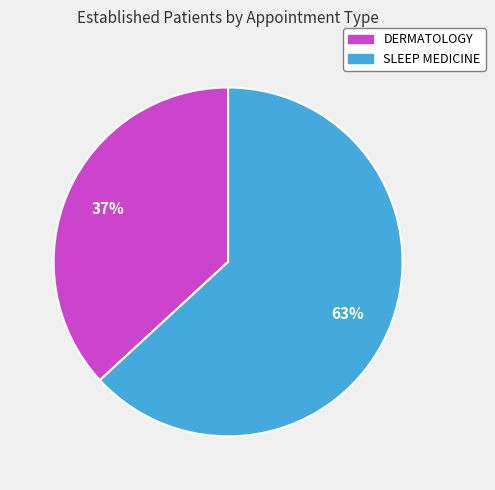

To the nearest percent, what portion does DERMATOLOGY represent?

37%